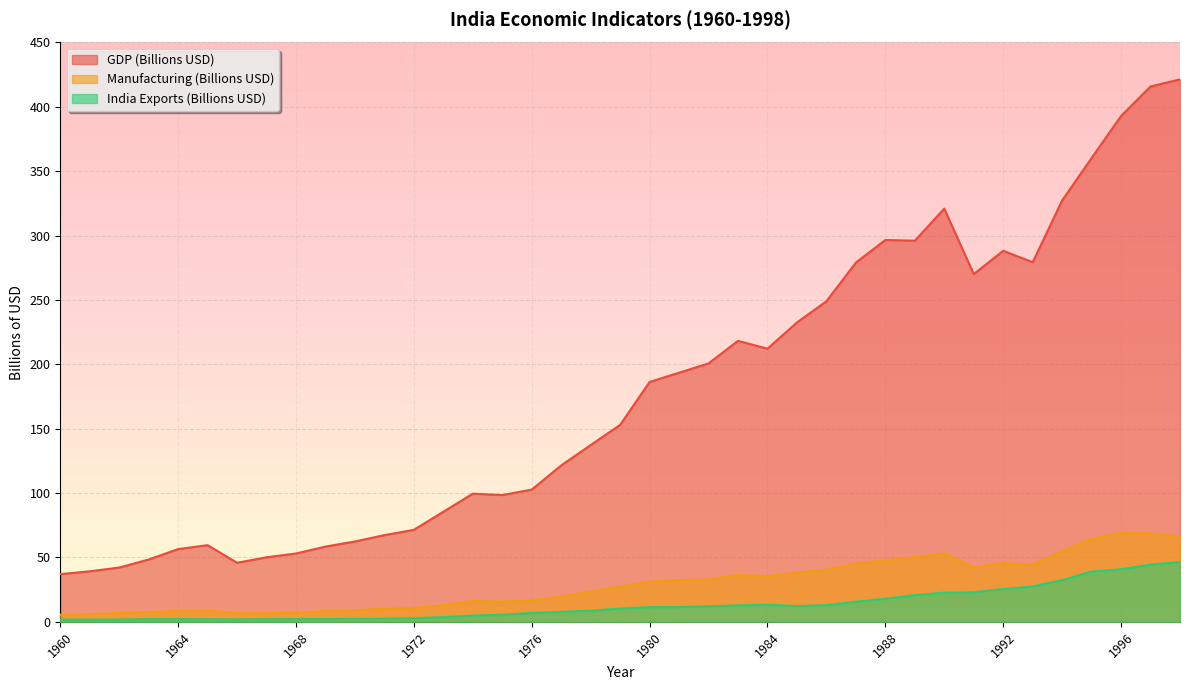

How many interior local peaks does the Manufacturing (Billions USD) series have?

6